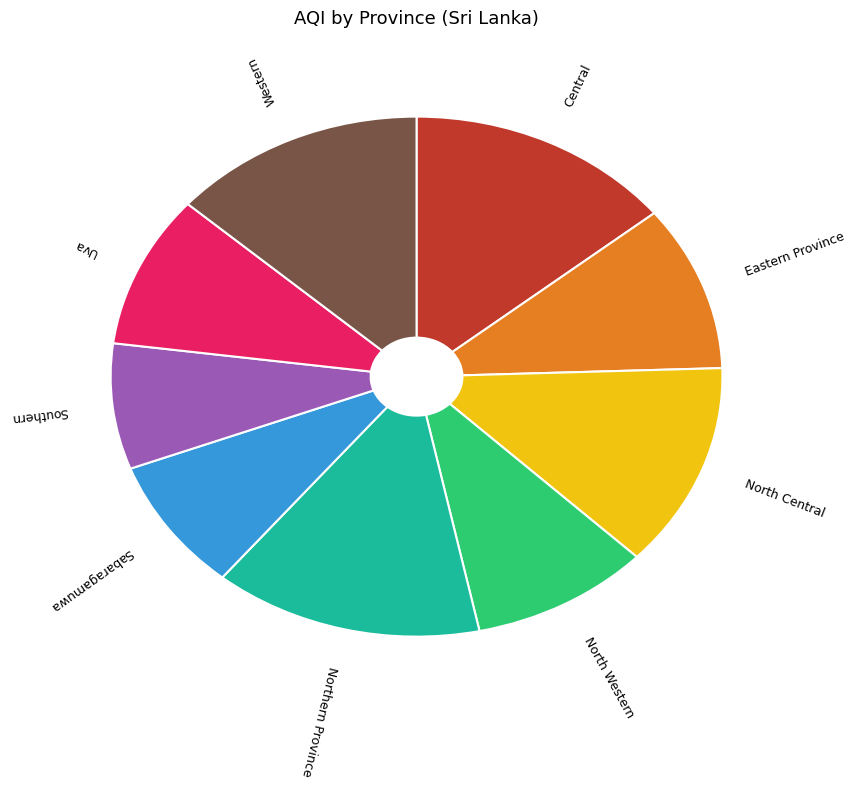

Does Eastern Province represent more than half of the total?

No